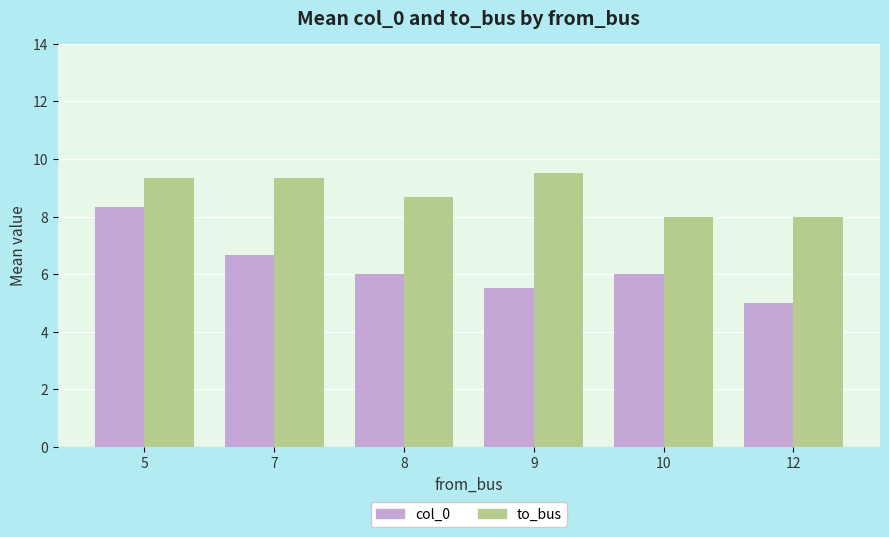

At which label does to_bus reach its peak?

9